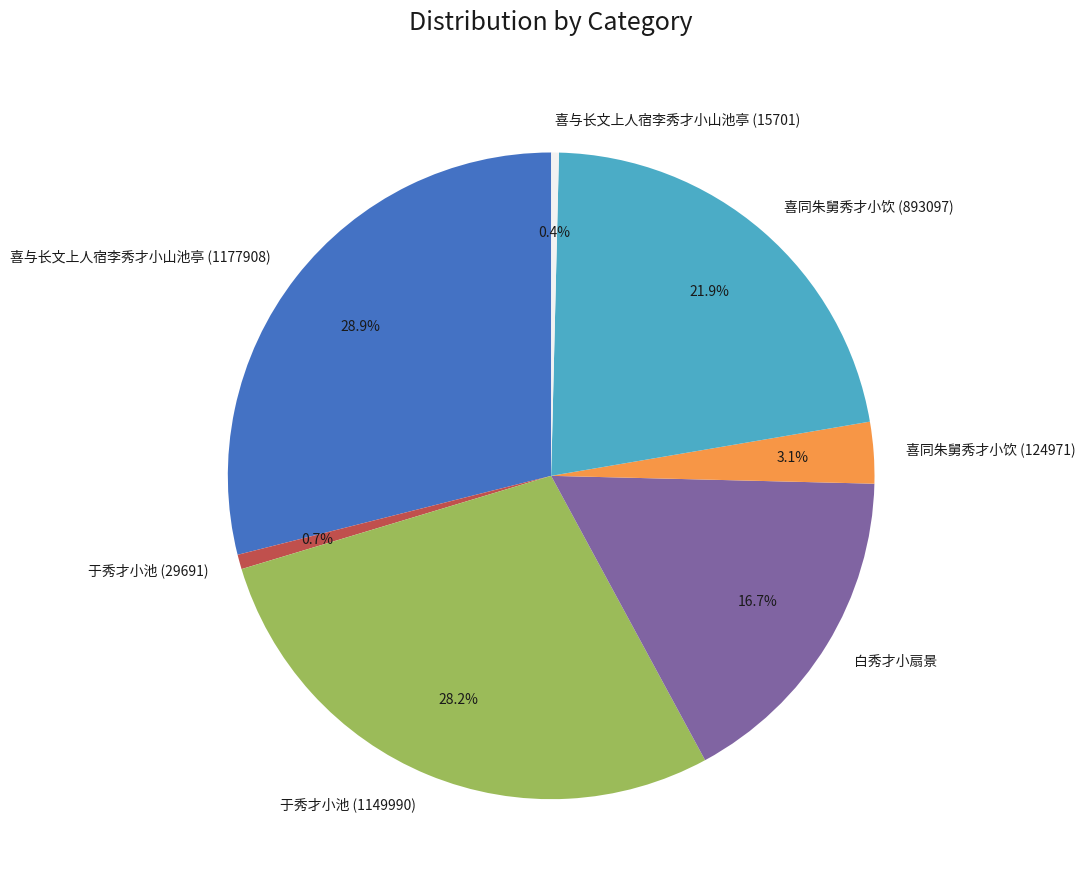

Which category has the biggest portion of the pie?

喜与长文上人宿李秀才小山池亭 (1177908)